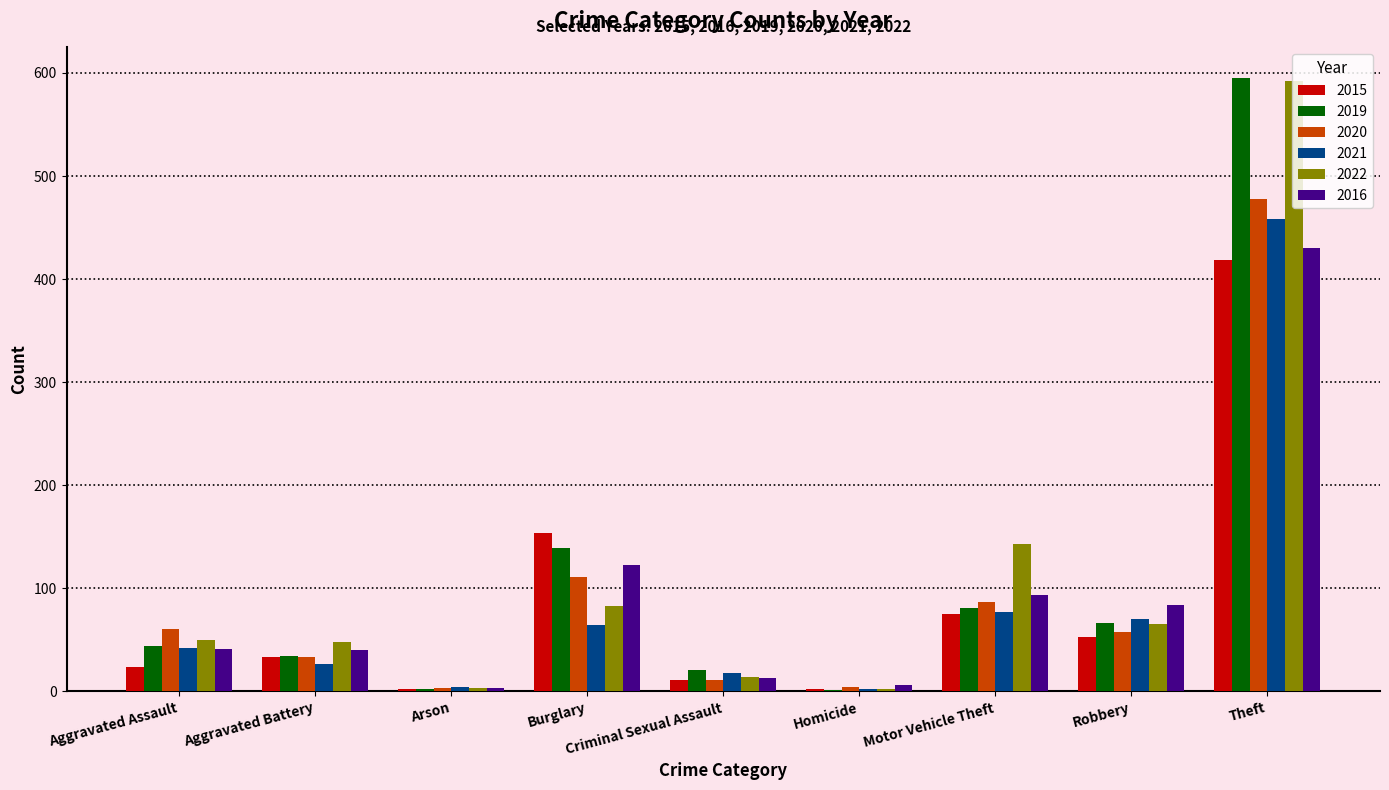

Read the 2022 value at Burglary, to the nearest 10.

80